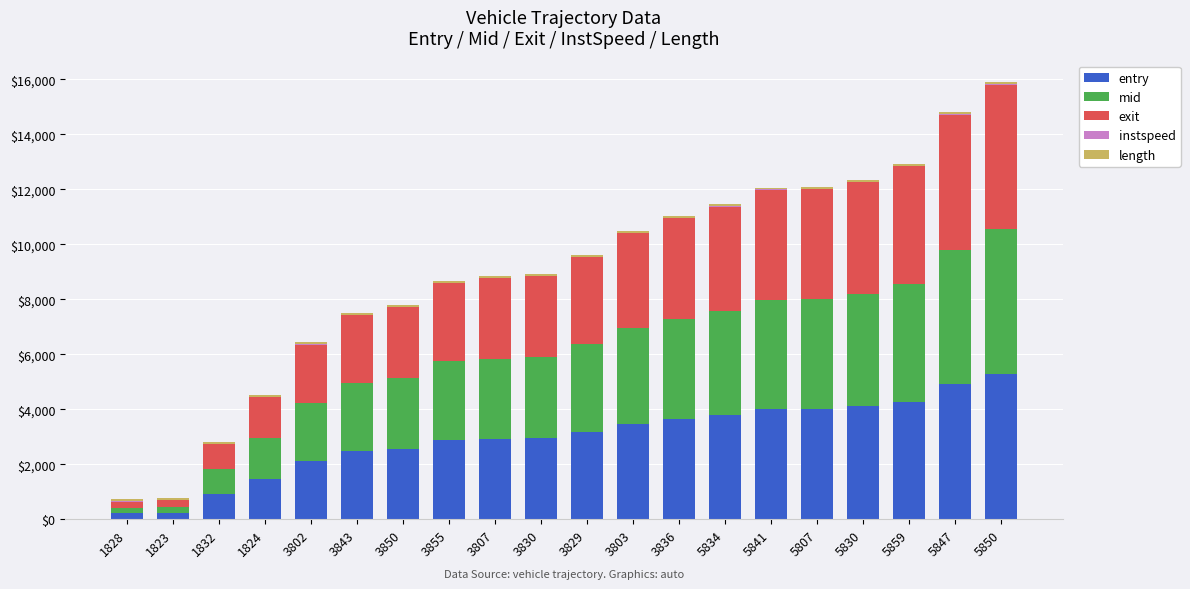

Which category has the highest value in the entry series?

5850